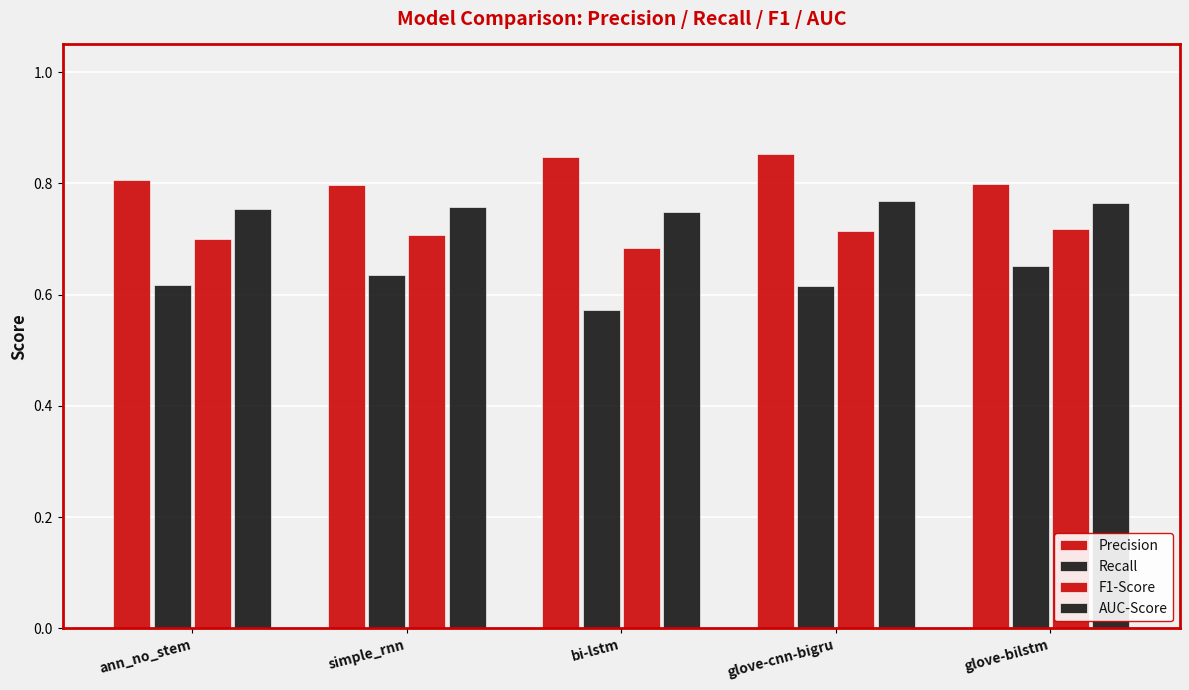

Rank the series by their average value, from highest to lowest.

Precision, AUC-Score, F1-Score, Recall